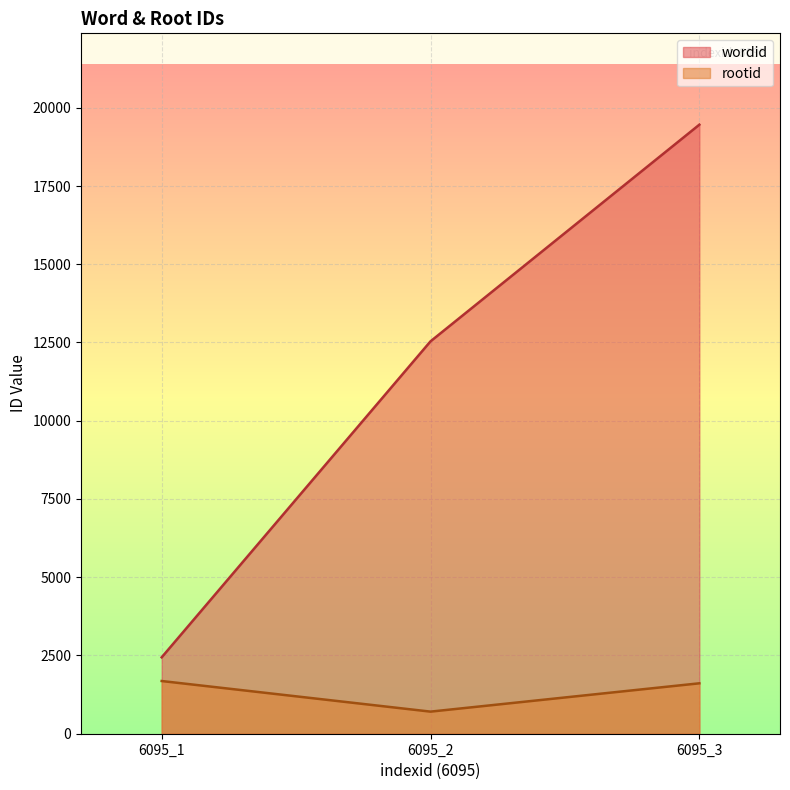

What are all the series names shown in the legend?

wordid, rootid